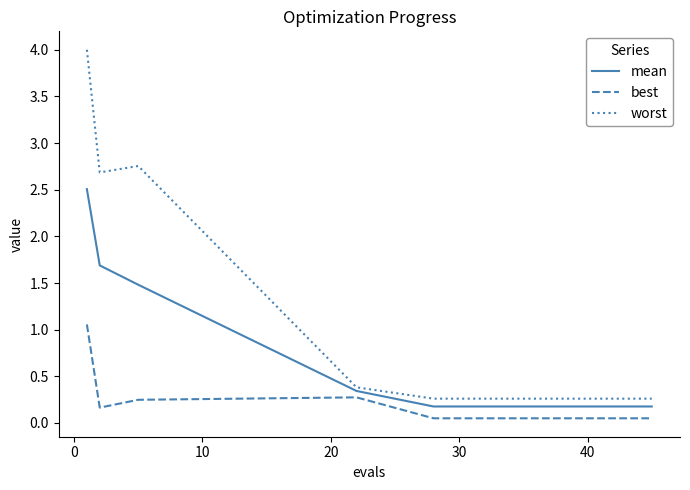

Which series has the largest total across all categories?

worst